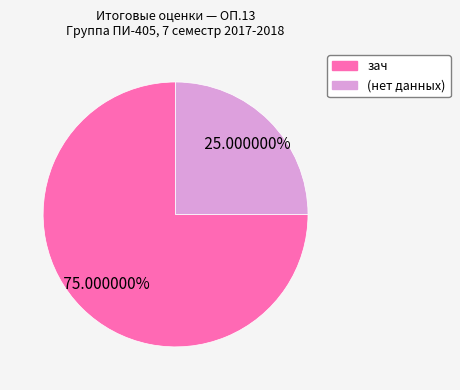

Count the number of slices in the pie.

2